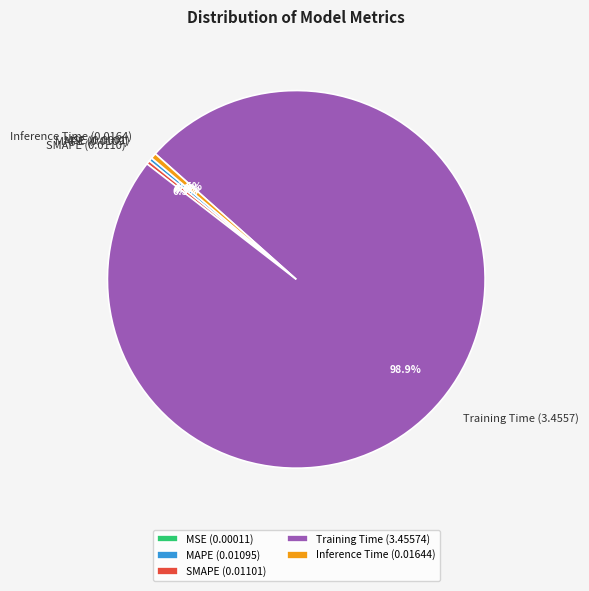

Which slice is the largest?

Training Time